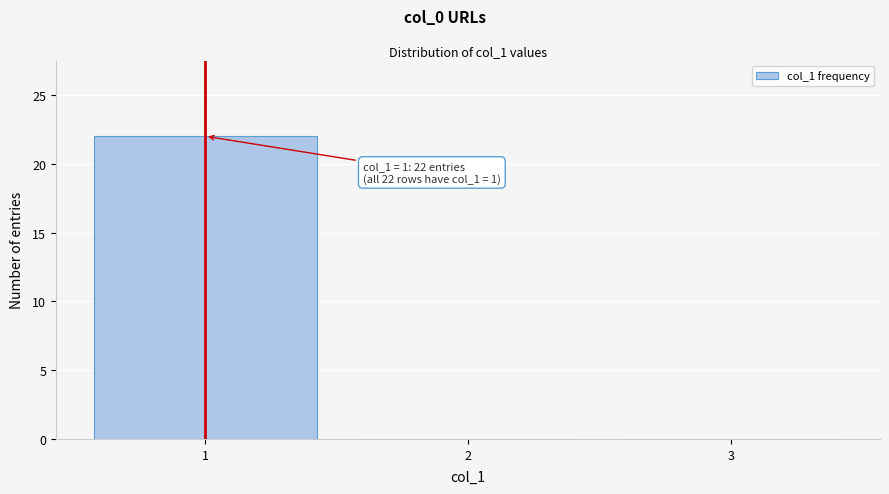

Over which range of the x-axis is the bar tallest?

0.5 to 1.5